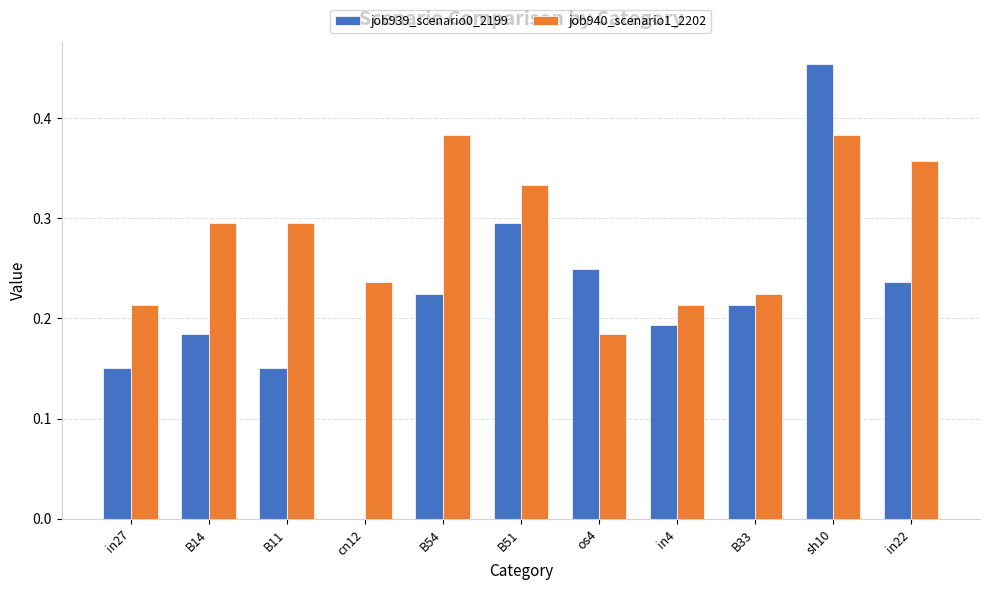

What is the sum of all job940_scenario1_2202 values?

3.1